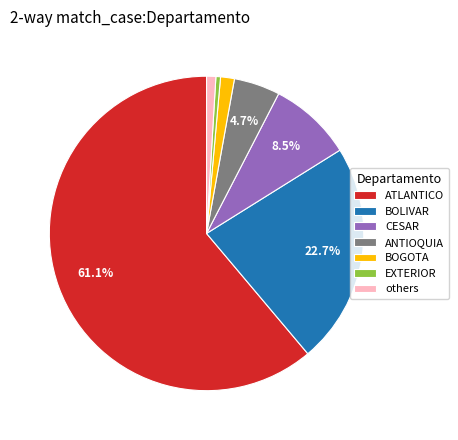

How many slices are in this pie chart?

7